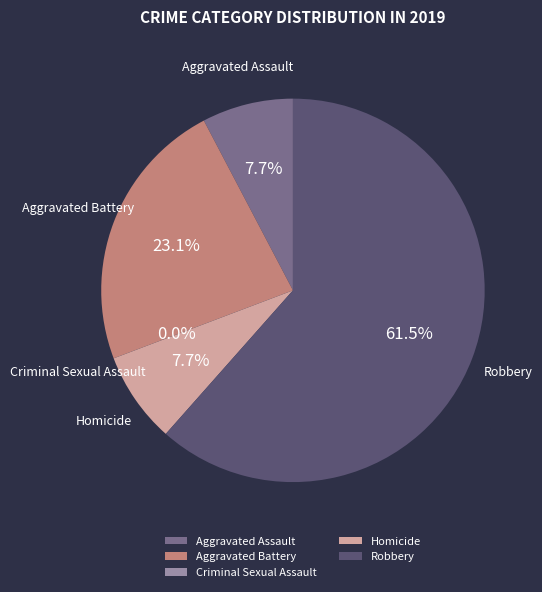

To the nearest percent, what percentage of the pie is Aggravated Assault?

8%